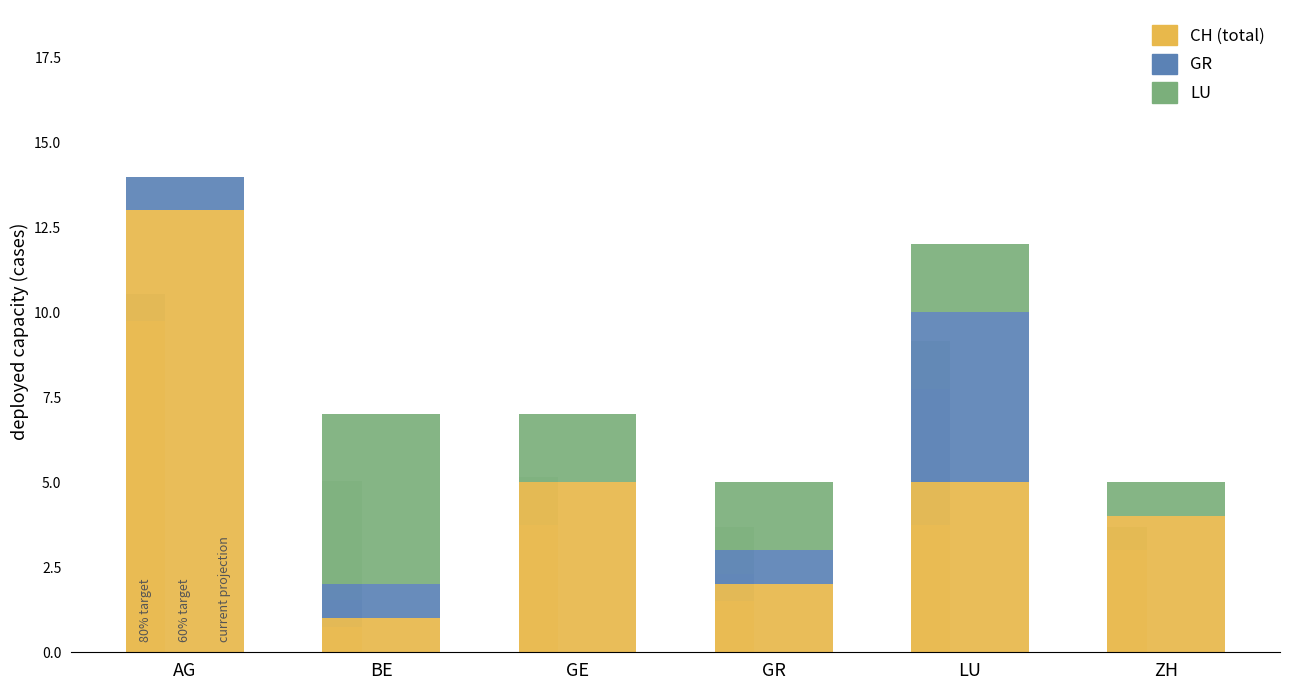

Reading left to right, list all the values displayed in this chart.

PV: AG=13	BE=1	GE=5	GR=2	LU=5	ZH=4
wind: AG=1	BE=1	GE=0	GR=1	LU=5	ZH=0
battery: AG=0	BE=5	GE=2	GR=2	LU=2	ZH=1